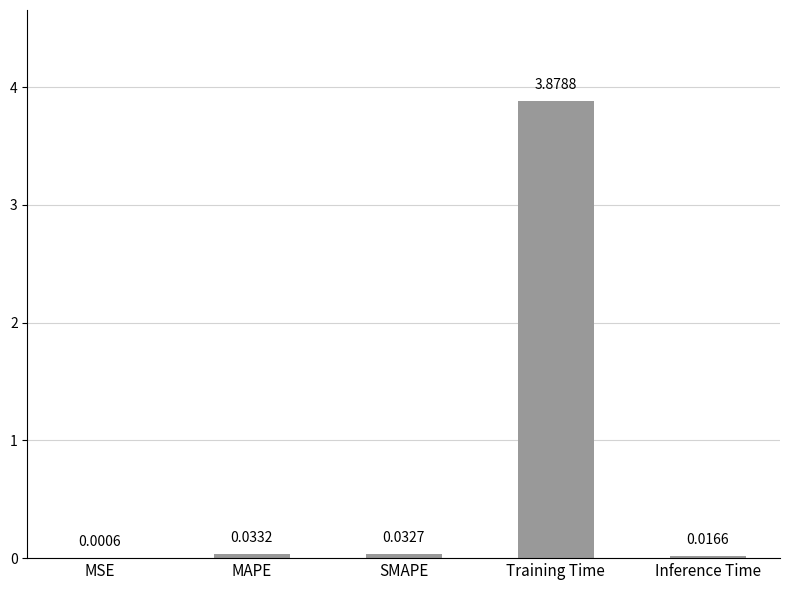

Which category has the highest value across all series?

Training Time